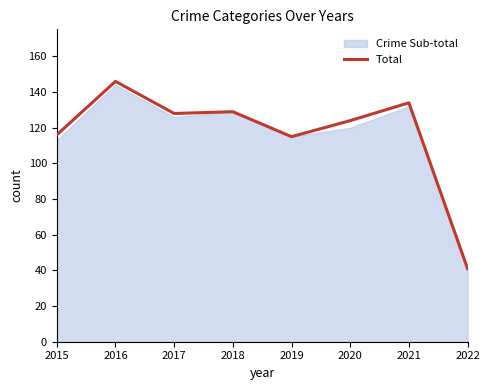

At which category is the sum across all series the highest?

2016